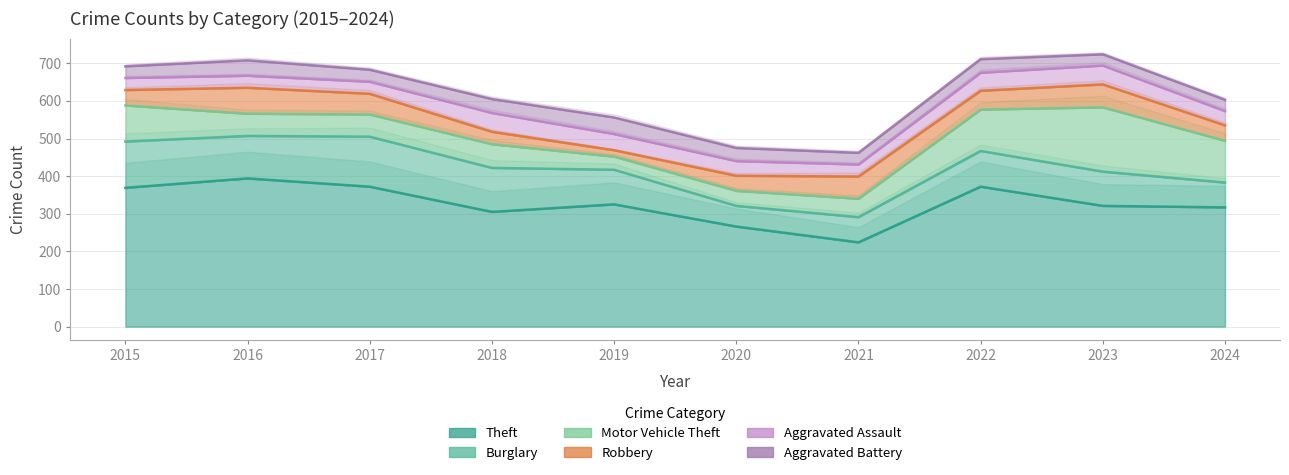

In Theft, how many points are higher than both neighbors (excluding endpoints)?

3